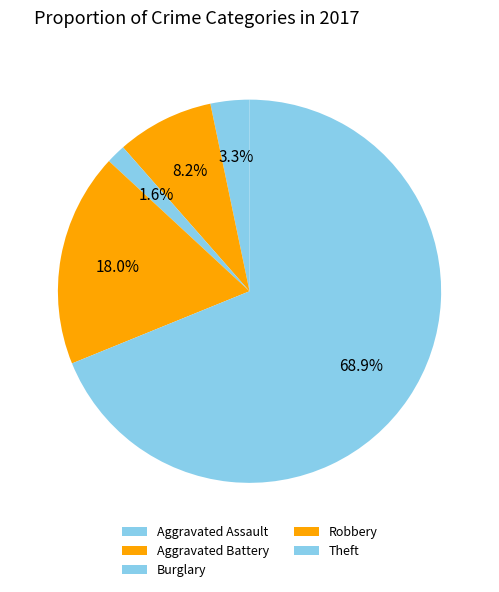

How many segments does this pie chart have?

5